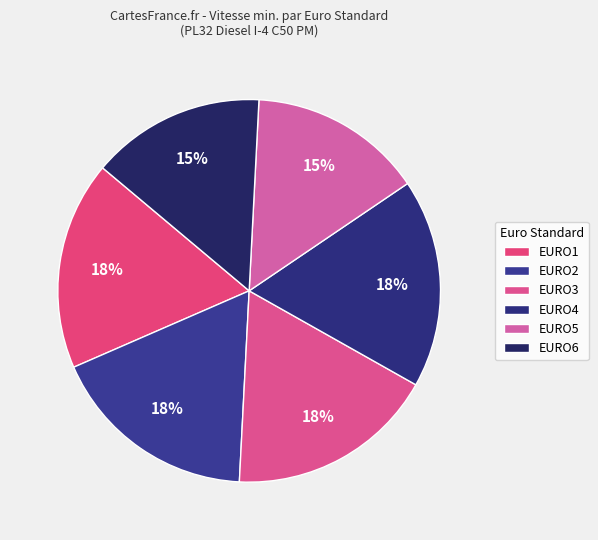

Does EURO3 represent more than half of the total?

No